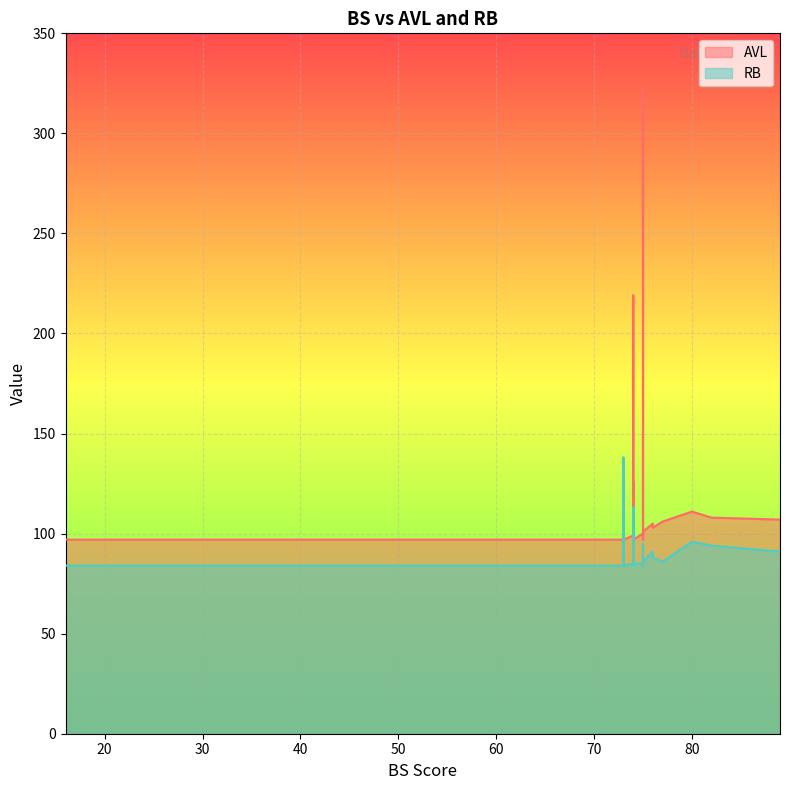

Reading right to left, transcribe all the data shown in this chart.

AVL: 38=97	37=97	36=98	35=97	34=98	33=106	32=97	31=97	30=97	29=97	28=97	27=97	26=97	25=131	24=97	23=98	22=98	21=97	20=97	19=99	18=126	17=99	16=100	15=100	14=103	13=107	12=219	11=103	10=101	9=100	8=100	7=103	6=108	5=103	4=102	3=105	2=111	1=323	0=98
RB: 38=84	37=84	36=85	35=84	34=85	33=86	32=138	31=84	30=84	29=85	28=84	27=84	26=84	25=85	24=84	23=84	22=84	21=85	20=85	19=86	18=86	17=85	16=85	15=95	14=88	13=91	12=113	11=85	10=86	9=87	8=87	7=89	6=94	5=113	4=89	3=91	2=96	1=89	0=85